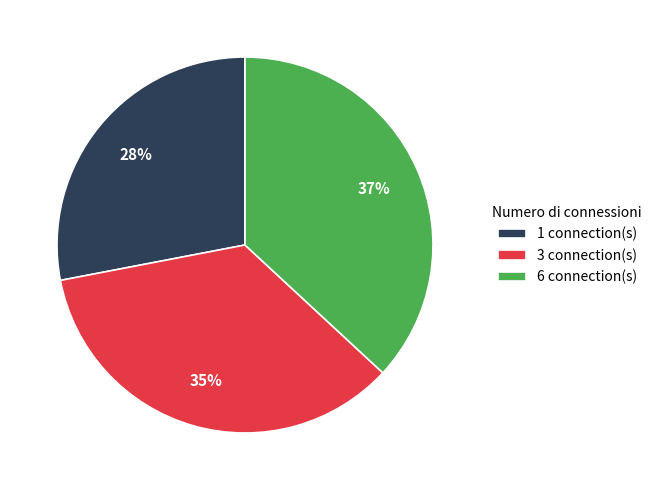

Approximately how many times larger is the value at 1 compared to 6?

0.8